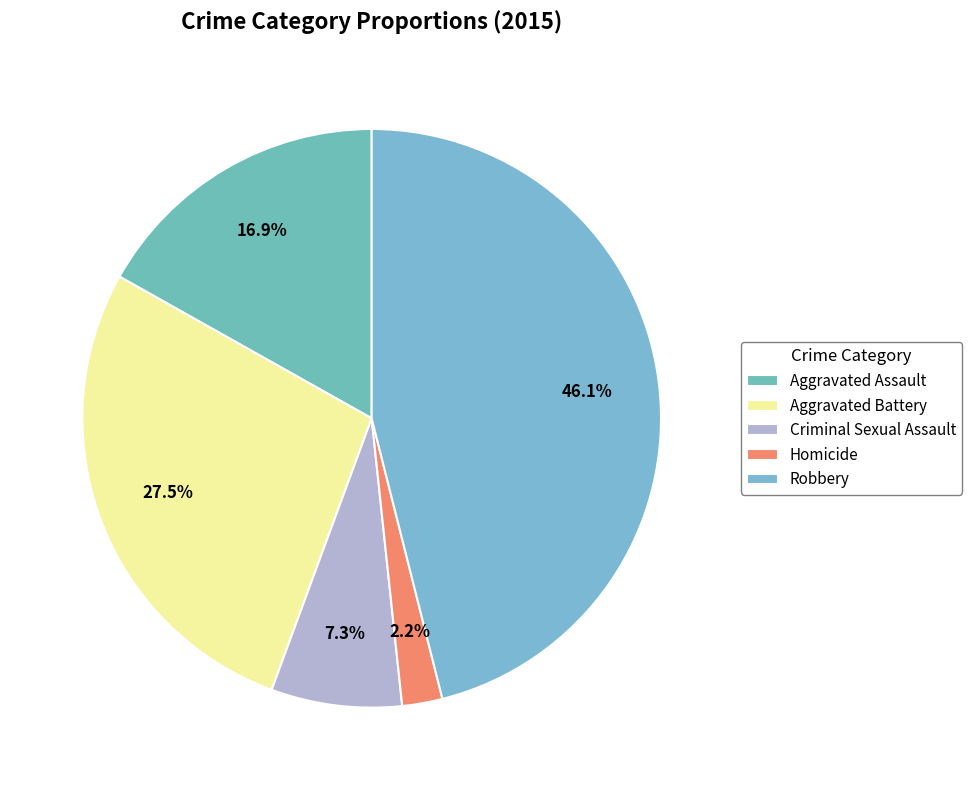

Is Criminal Sexual Assault the majority of the pie?

No